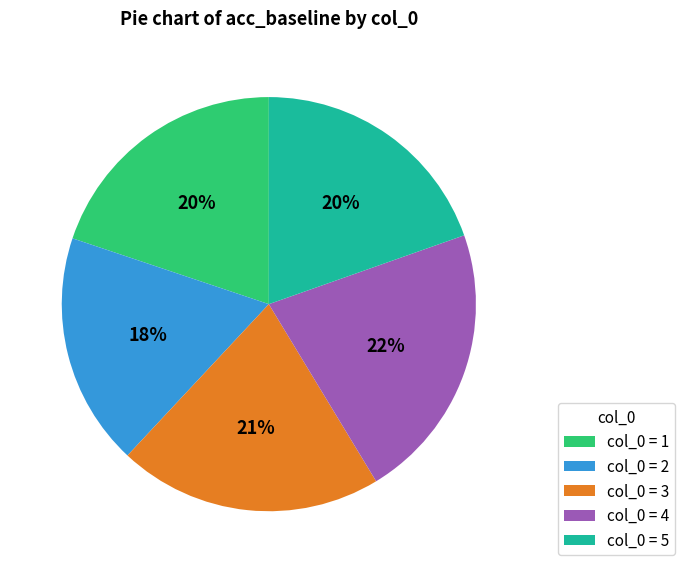

How many slices are in this pie chart?

5